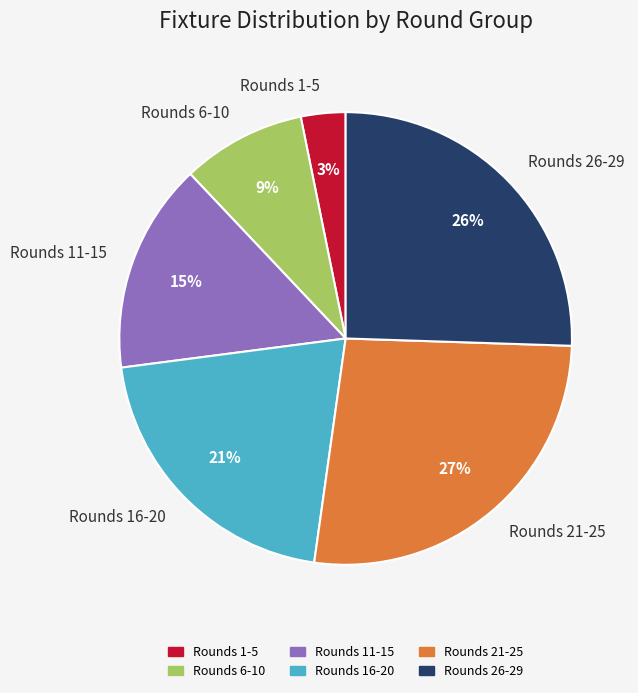

Do Rounds 21-25 and Rounds 16-20 together represent more than half of the pie?

No